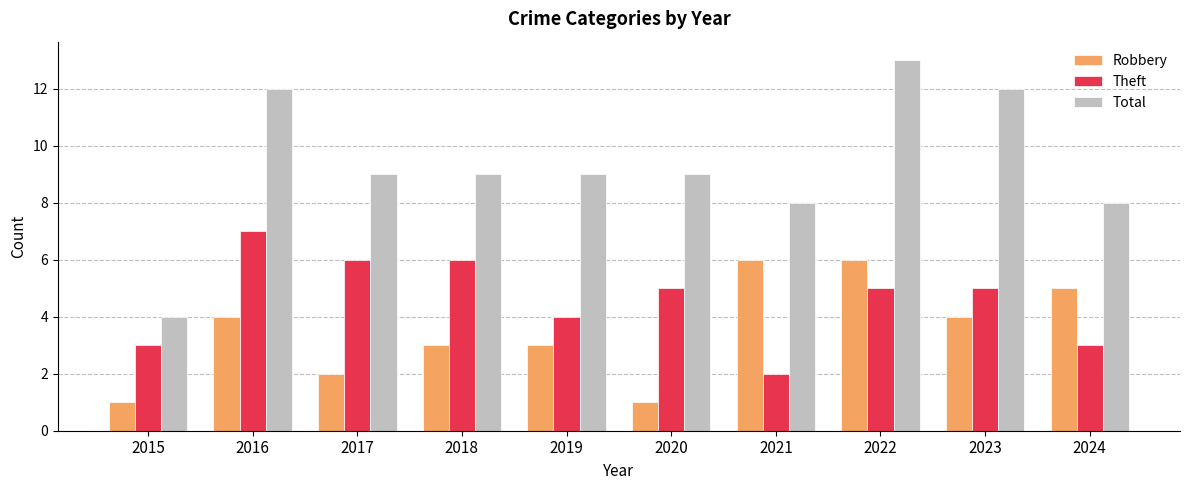

True or false: Robbery has a value of 5 at 2024.

True